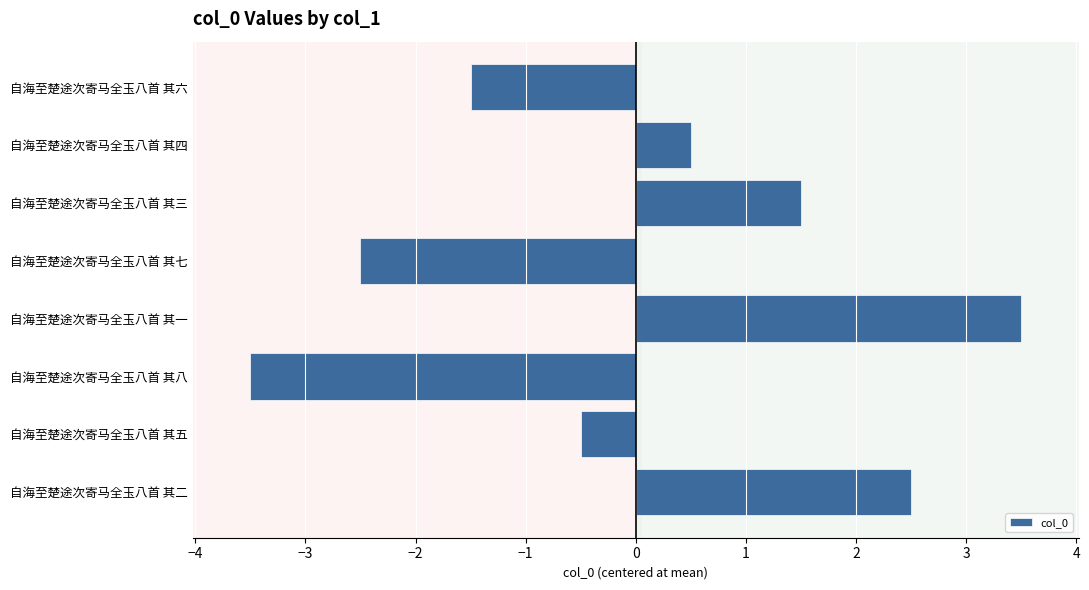

What is the difference between the maximum and minimum values?

7.0